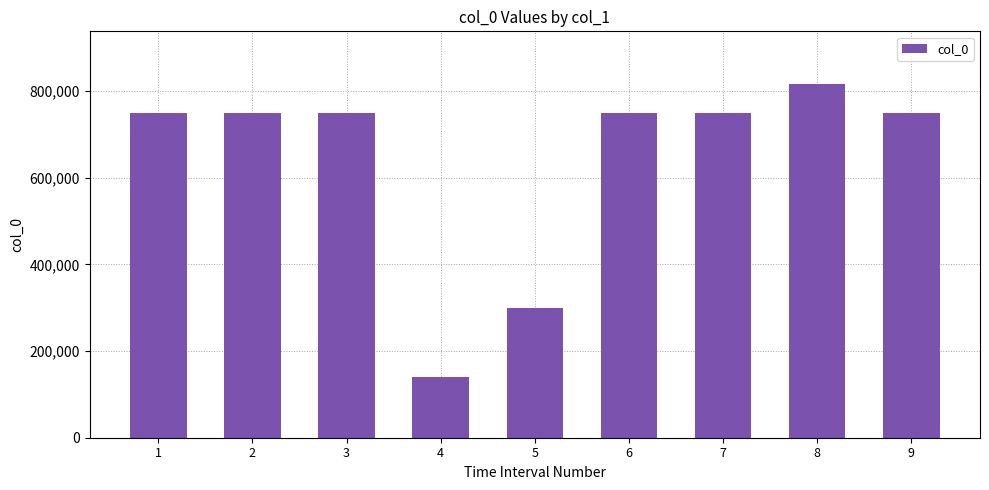

What is the difference between the values at 8 and 3?

65525